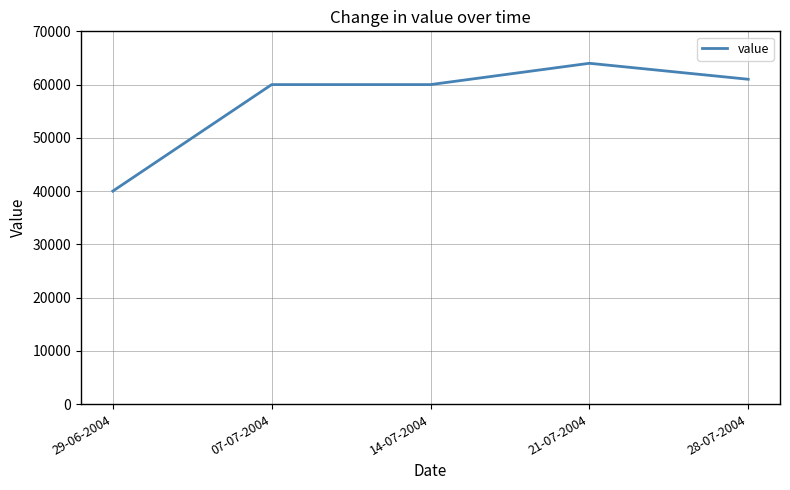

Reading left to right, extract all data points from this chart.

29-06-2004=40000	07-07-2004=60000	14-07-2004=60000	21-07-2004=64000	28-07-2004=61000